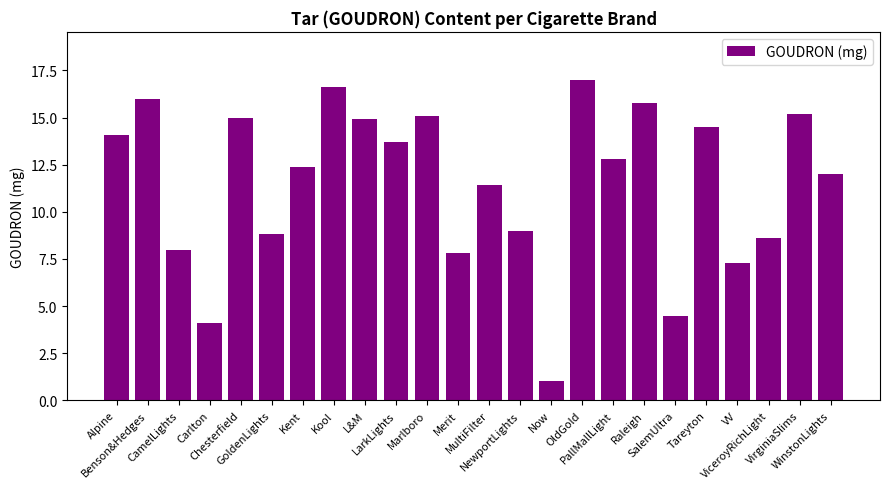

What is the smallest value displayed?

1.0